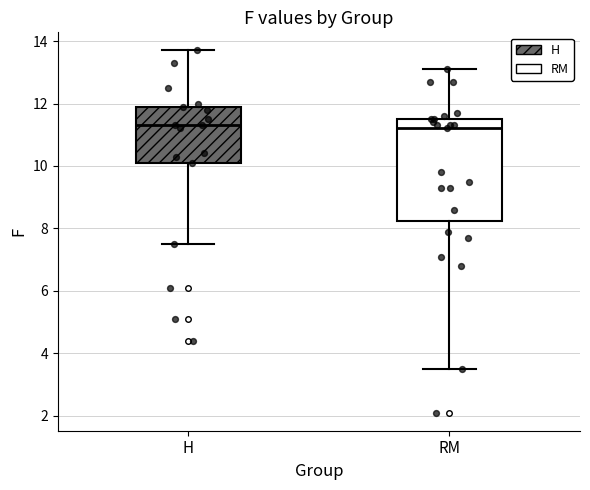

Comparing the boxes themselves (not the whiskers), which one is the tallest?

RM